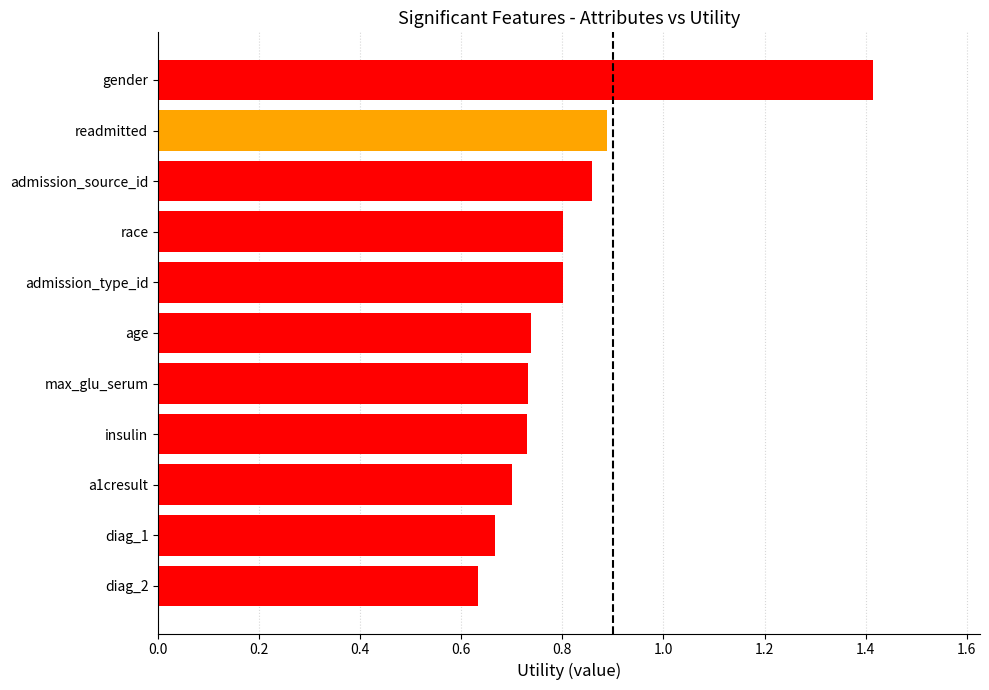

Between max_glu_serum and admission_type_id, which is larger?

admission_type_id